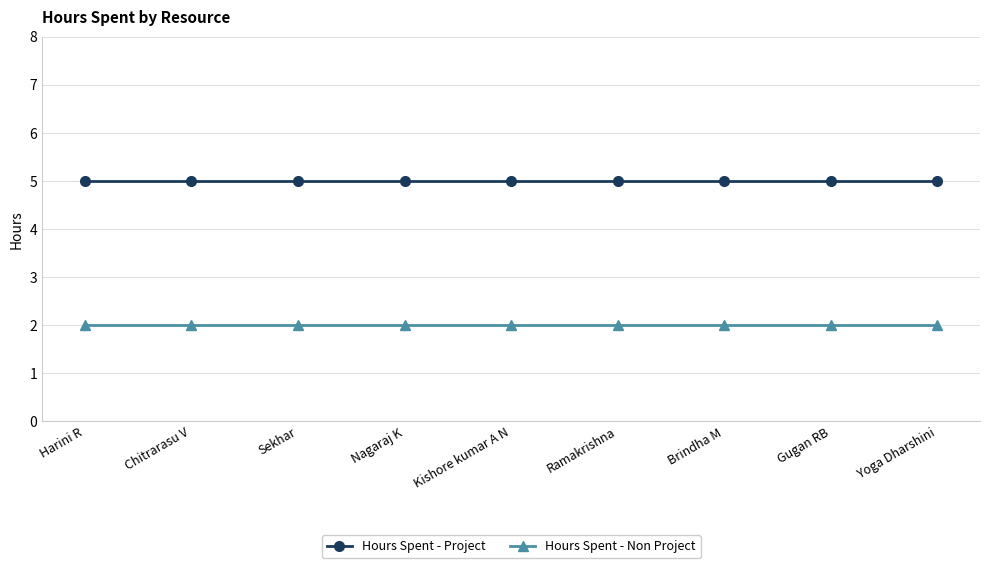

How many distinct data groups are displayed?

2